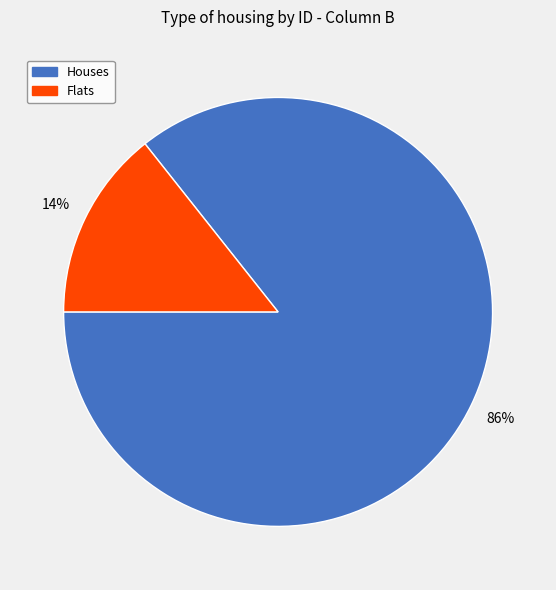

Is there a majority slice in this chart?

Yes